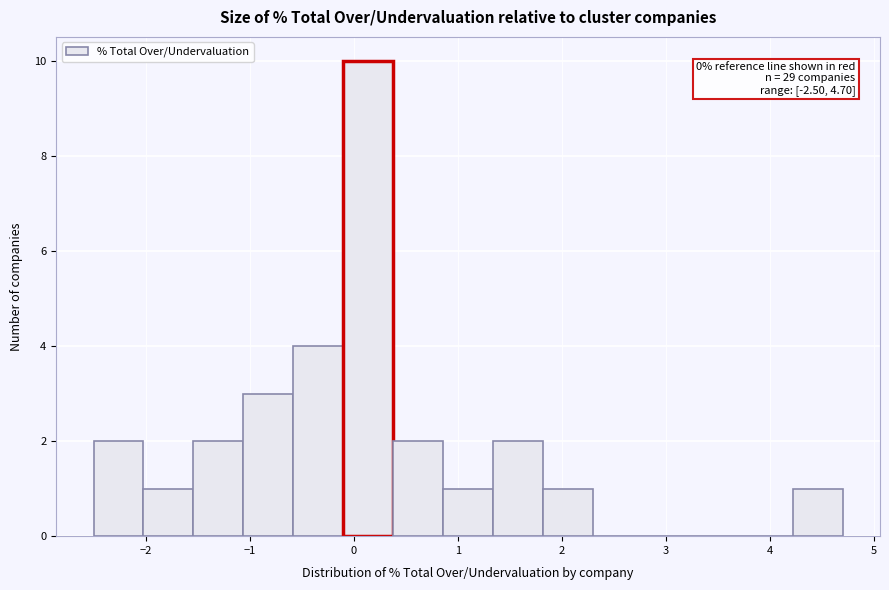

Which range on the x-axis has the tallest bar?

-0.1 to 0.4